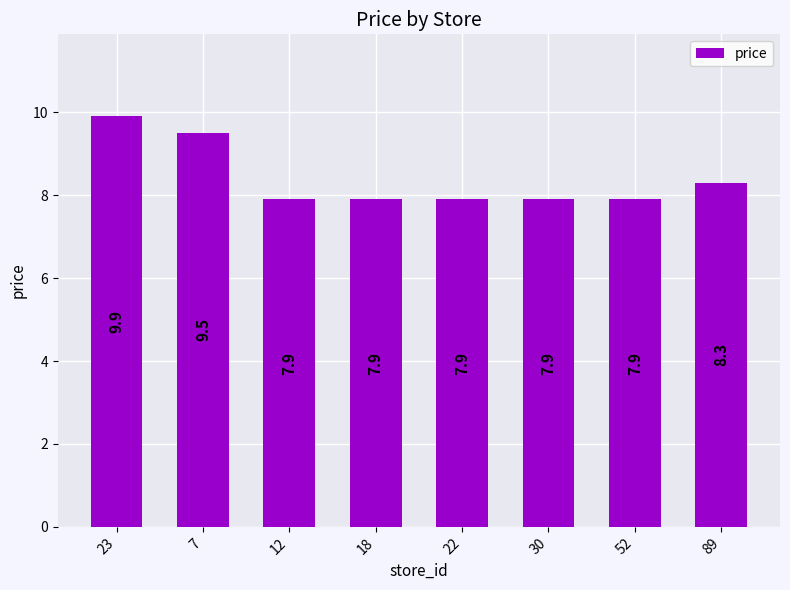

What is the sum of all values?

67.2